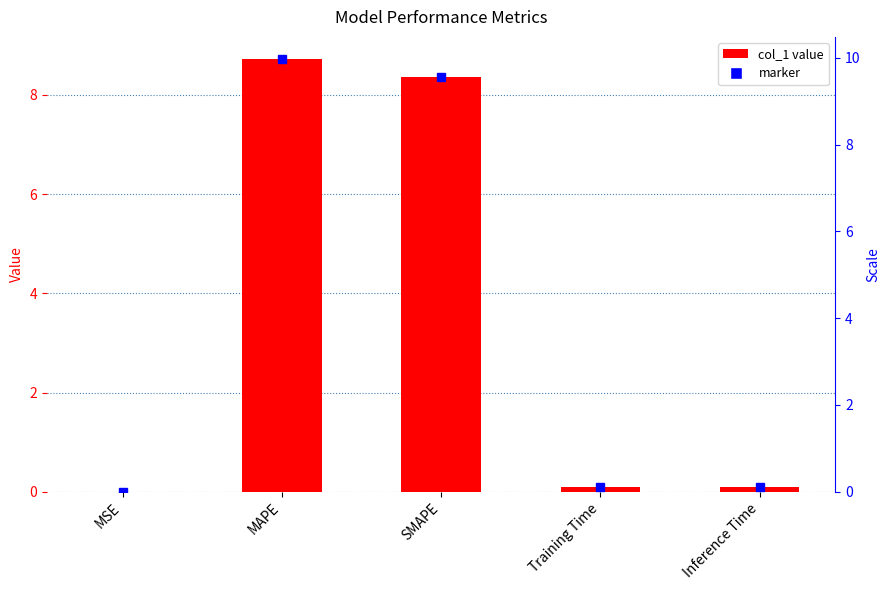

What is the change in value from MAPE to SMAPE?

-0.4